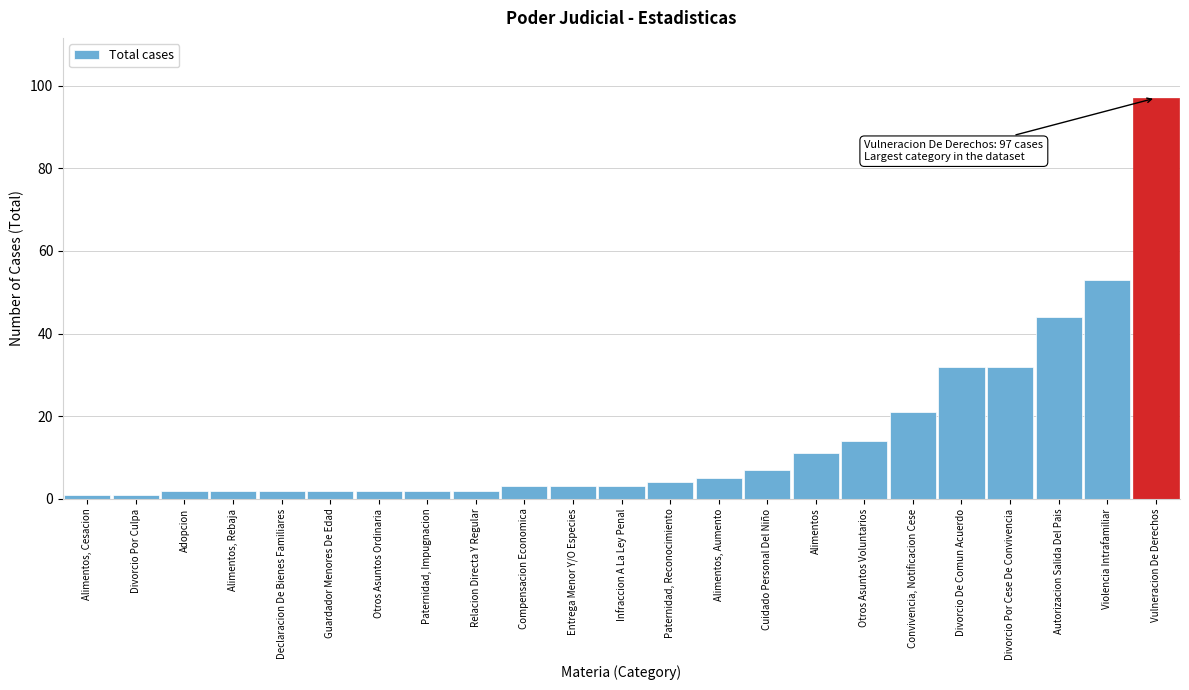

Reading left to right, transcribe all the data shown in this chart.

1	1	2	2	2	2	2	2	2	3	3	3	4	5	7	11	14	21	32	32	44	53	97